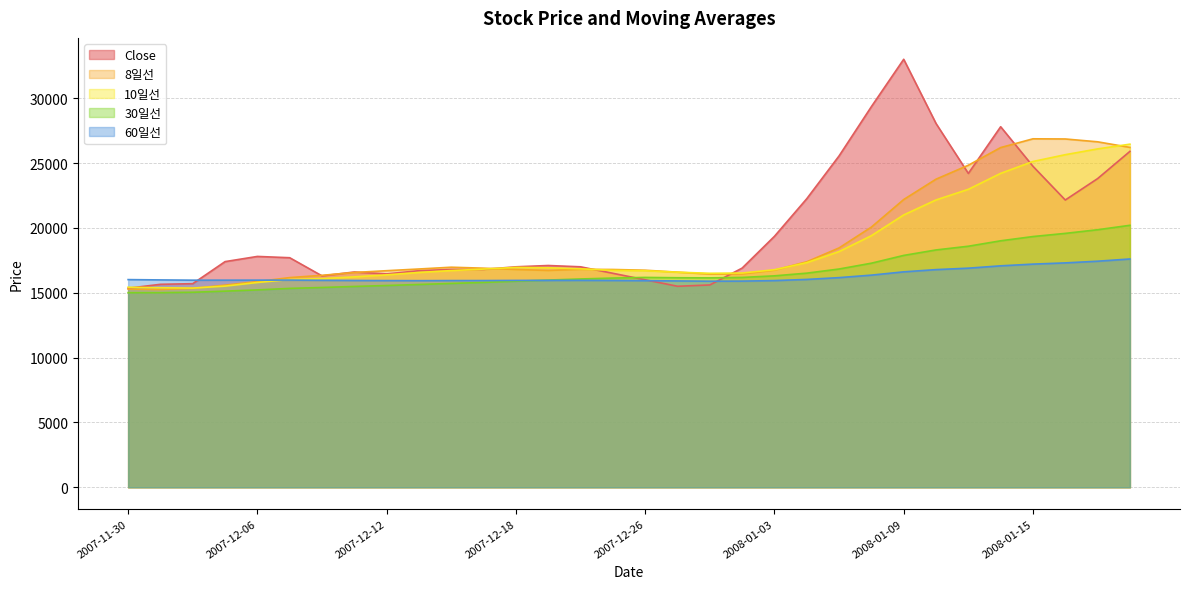

Which series has the largest total across all categories?

Close